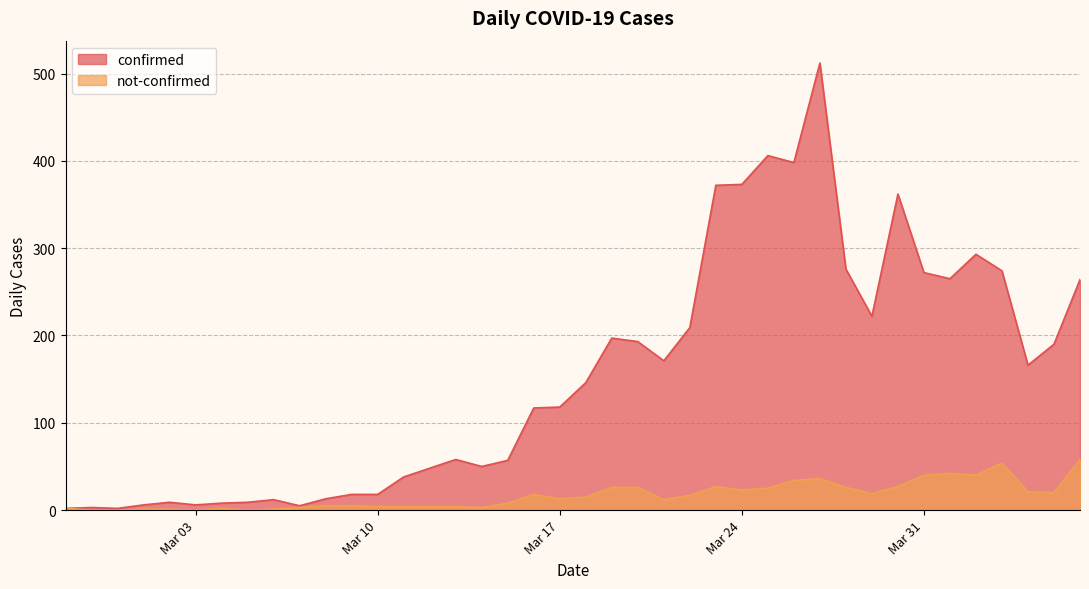

At which category does not-confirmed reach its first local peak?

2020-03-04